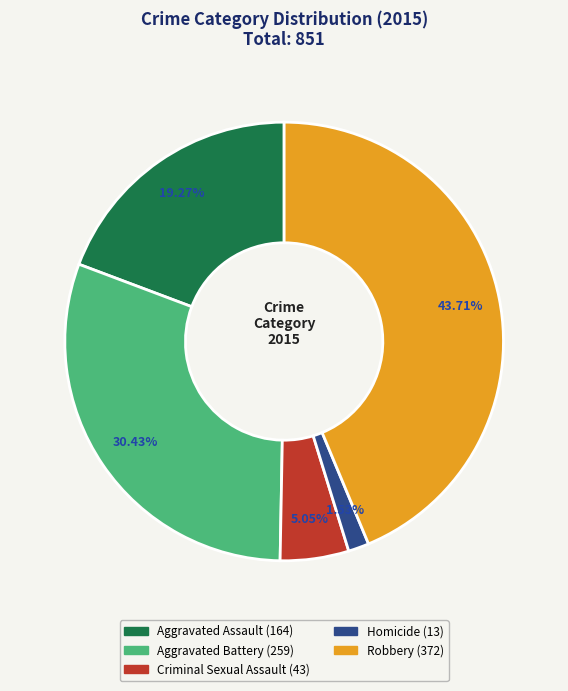

To the nearest percent, what is the average slice percentage?

20%